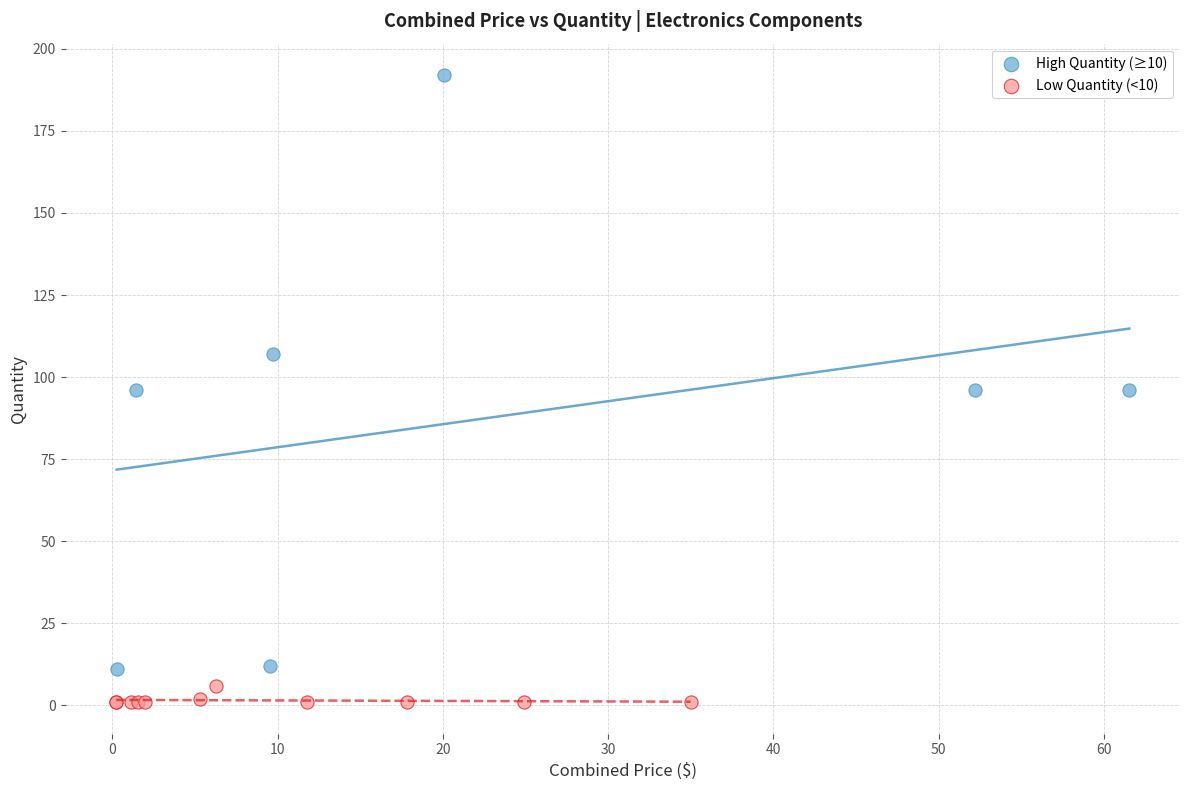

Which series contains the highest Y value?

High Quantity (≥10)